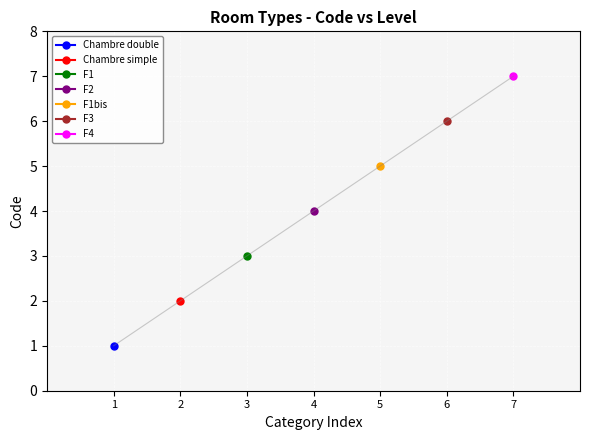

Where is the data nearest to the value 4?

4